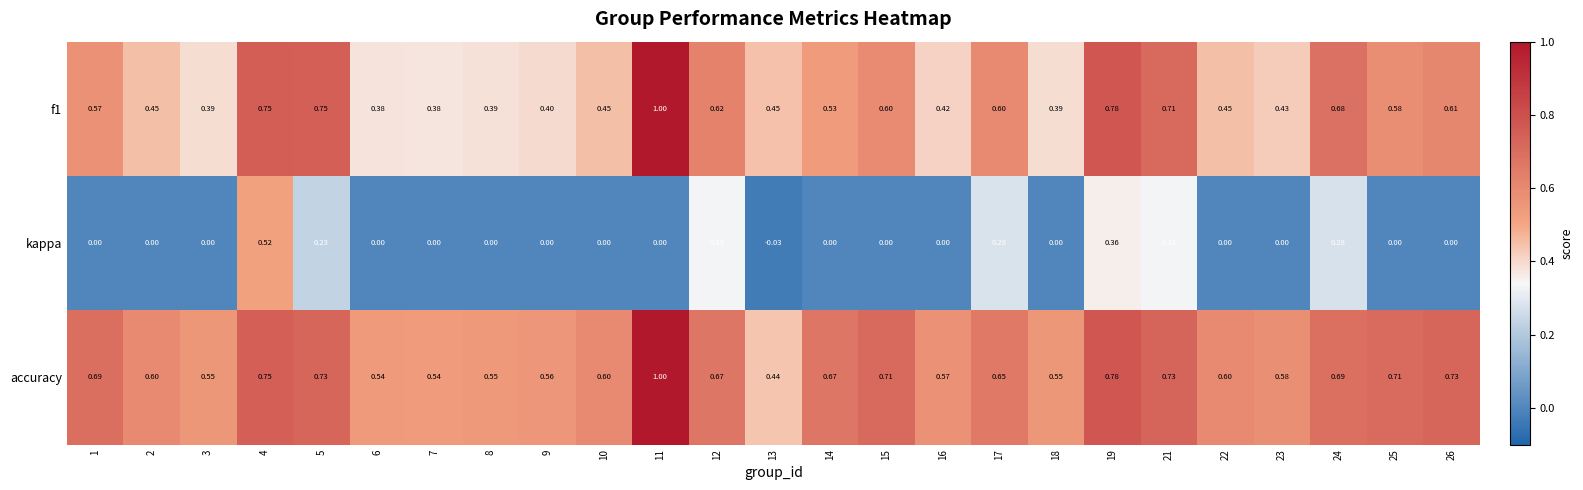

Which series has the largest total across all categories?

accuracy